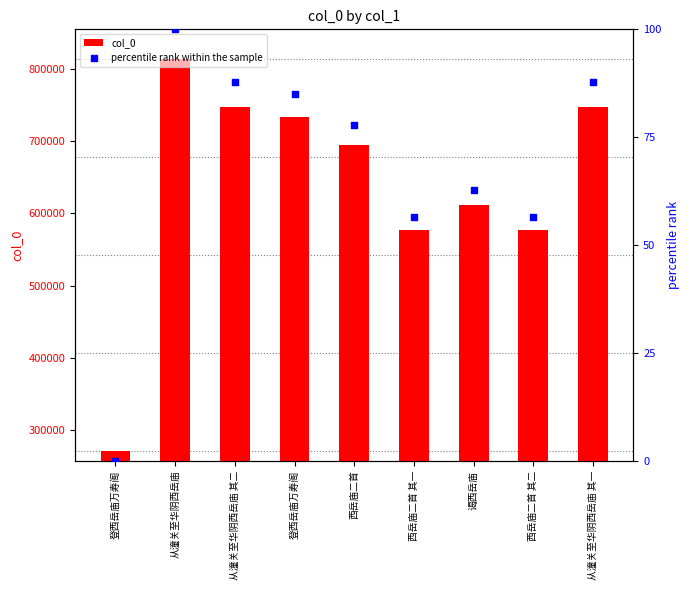

Which series contains the highest Y value?

col_0